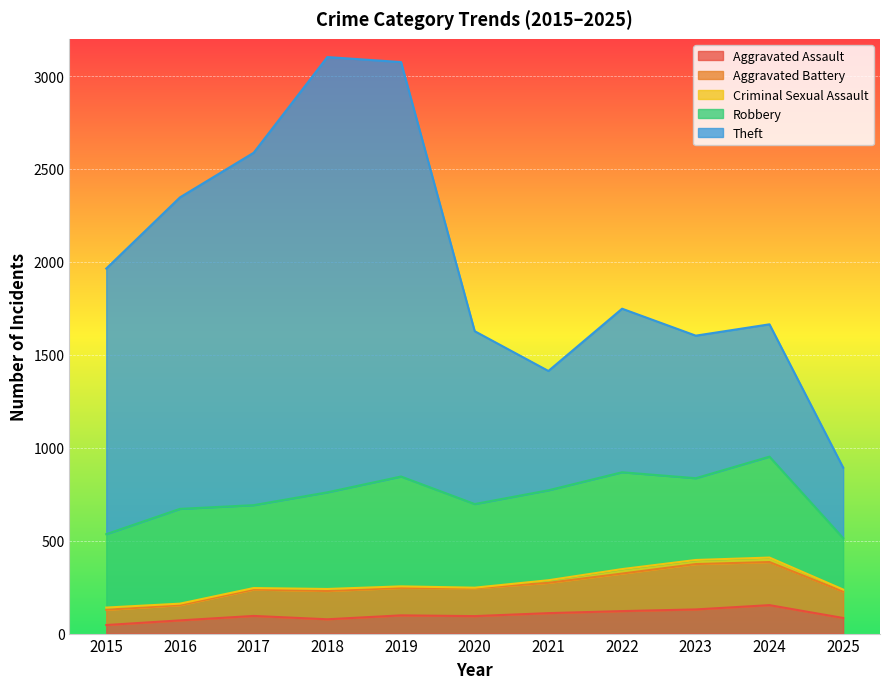

True or false: Aggravated Battery and Theft cross at least once.

False